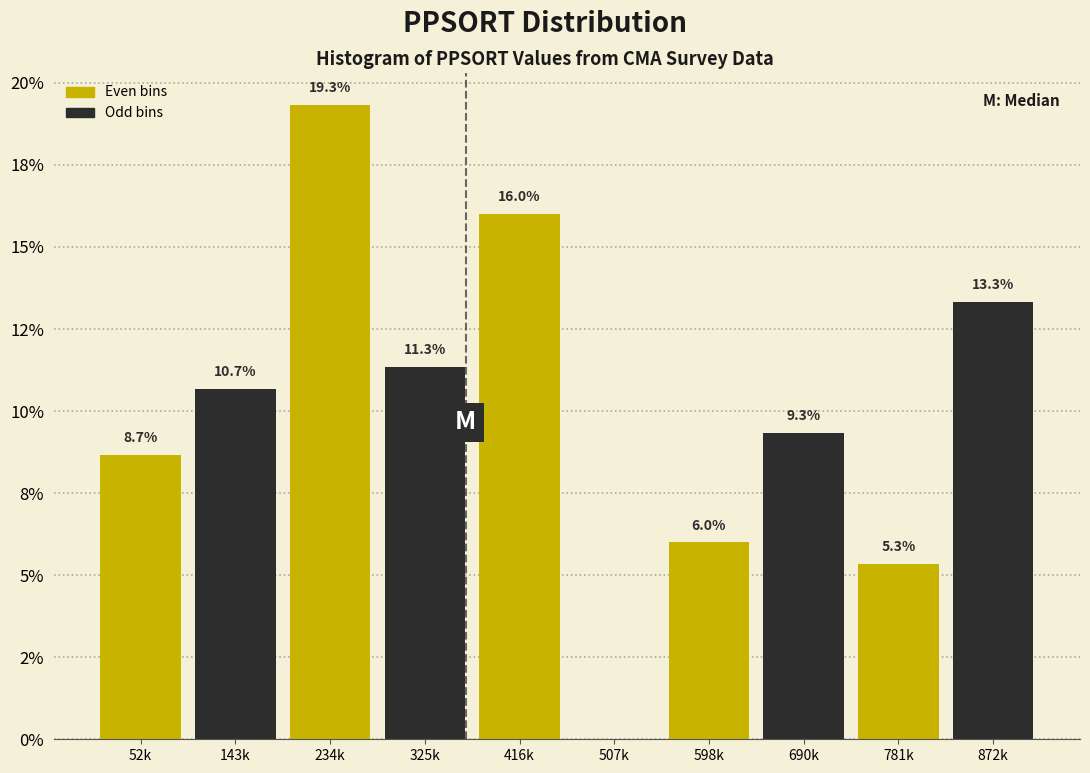

Are the bars horizontal?

No